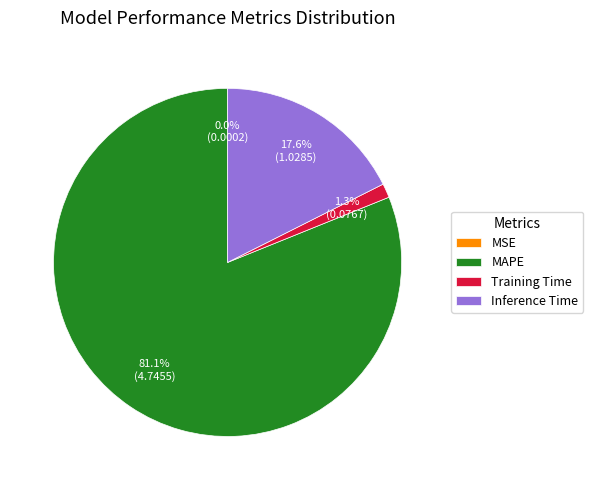

Which has a higher value, MAPE or Training Time?

MAPE